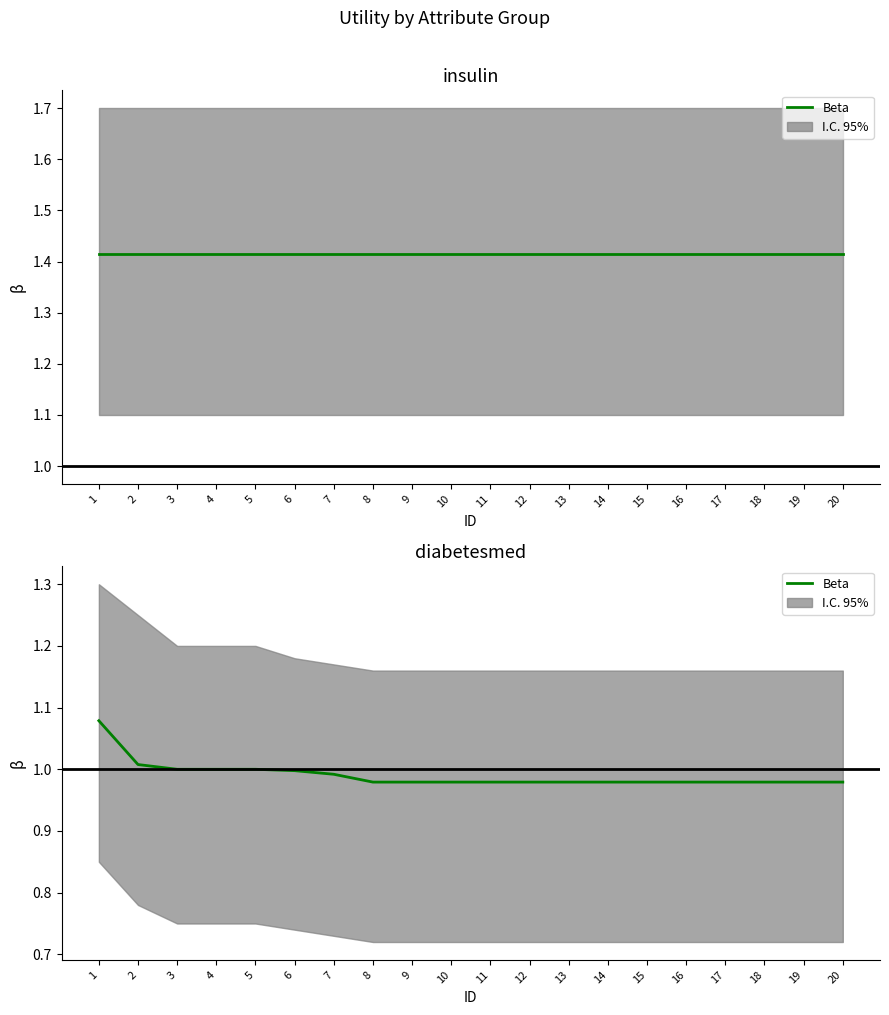

What is the difference between the maximum and minimum values?

0.1